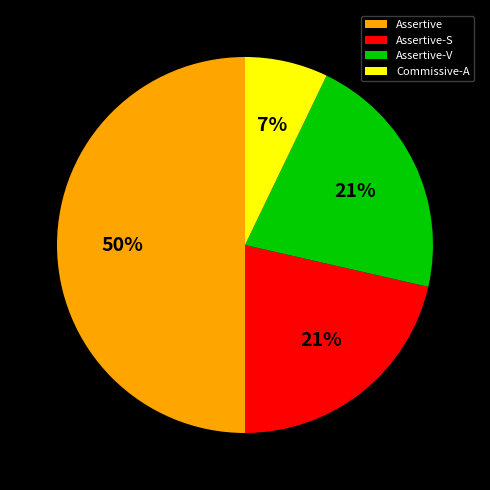

Between Assertive-V and Commissive-A, which is larger?

Assertive-V